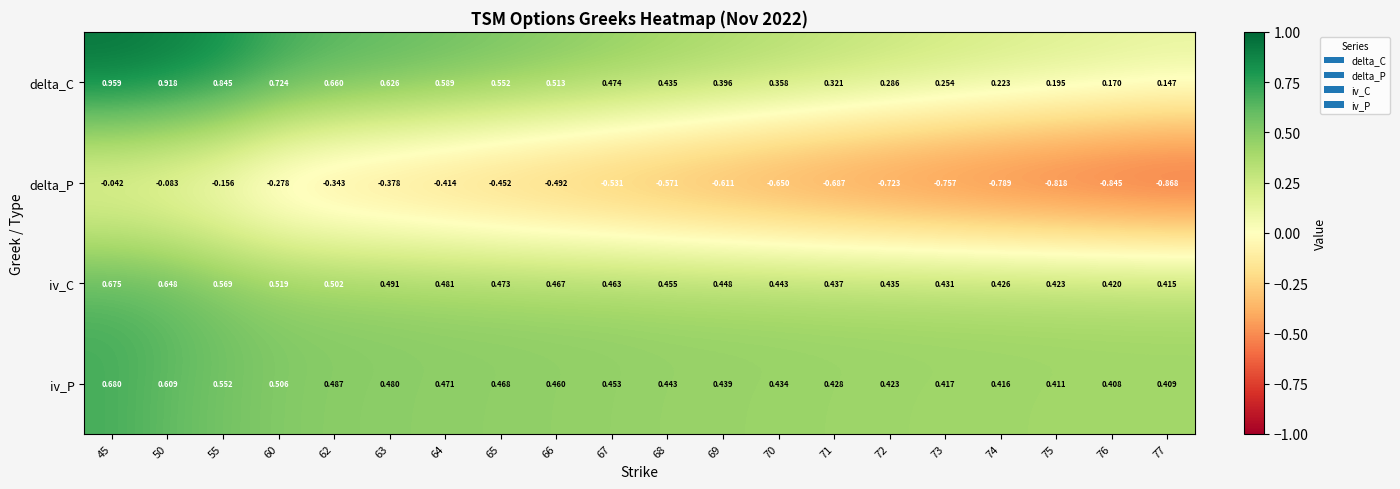

How many categories are shown in the chart?

20